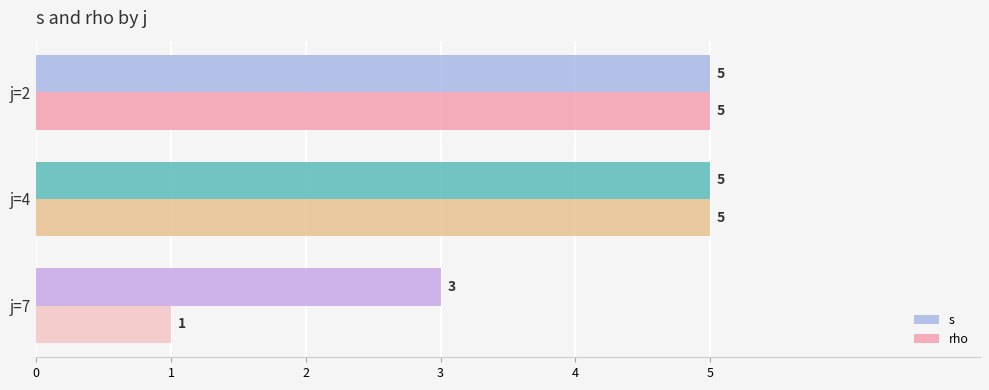

At how many categories does at least one series exceed 2?

3